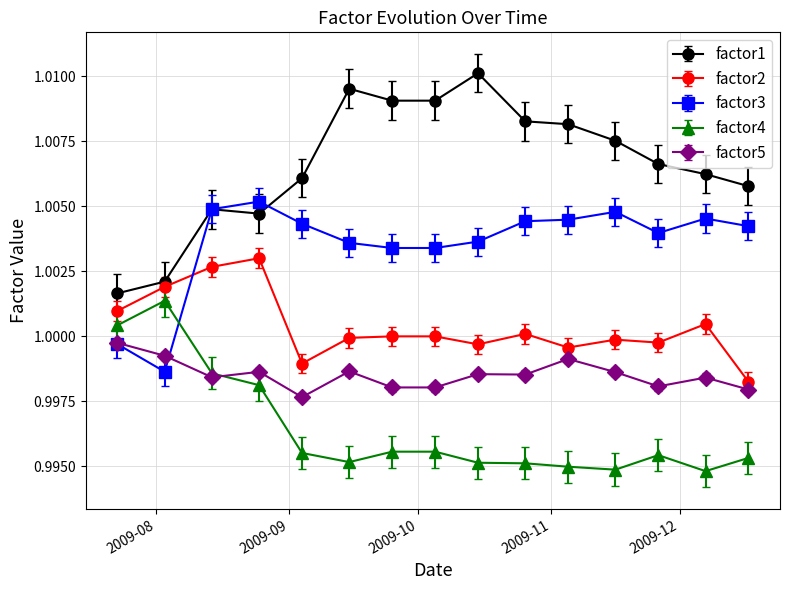

True or false: factor2 has more than 1 points higher than both neighbors.

True